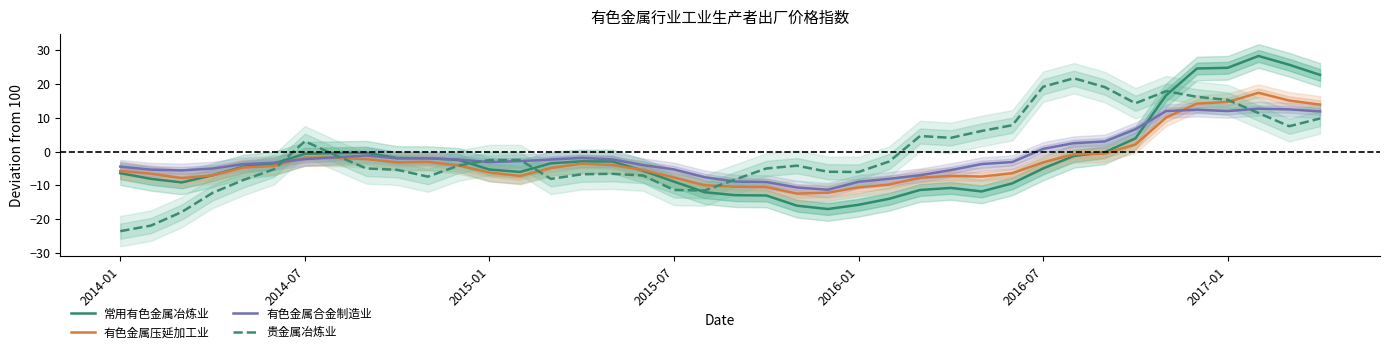

Where does the 有色金属合金制造业 series first go above -2?

7